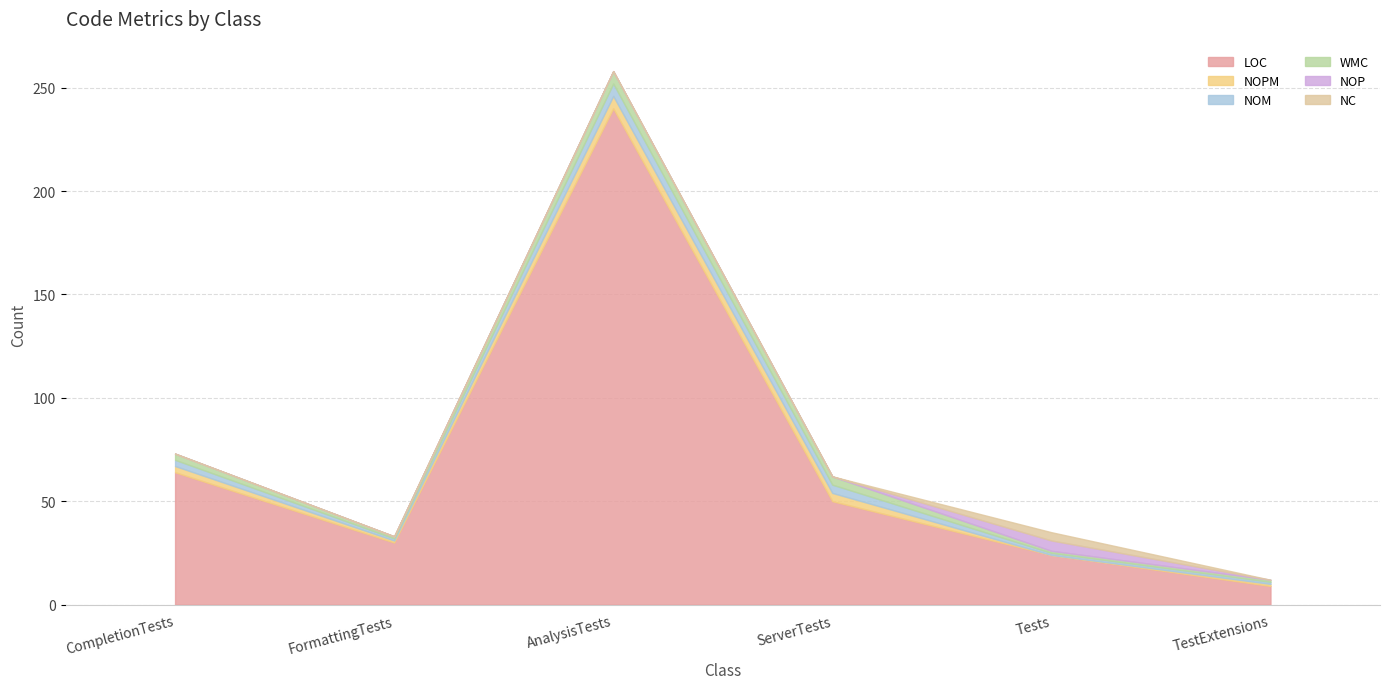

Which series has the largest total across all categories?

LOC